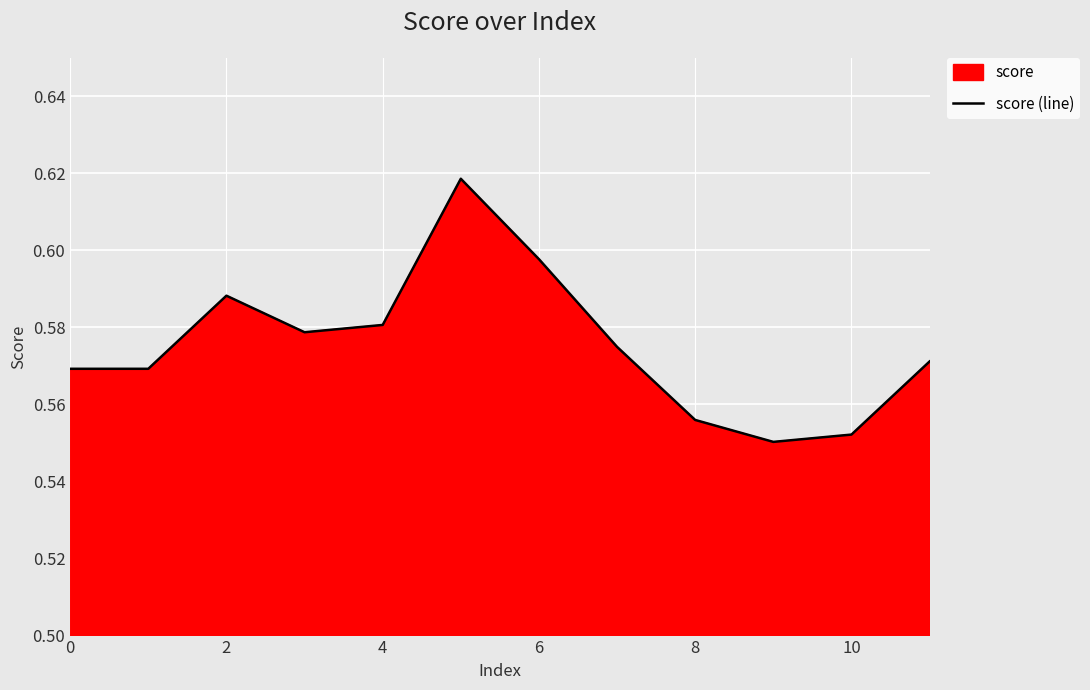

How many lines are shown in the chart?

1